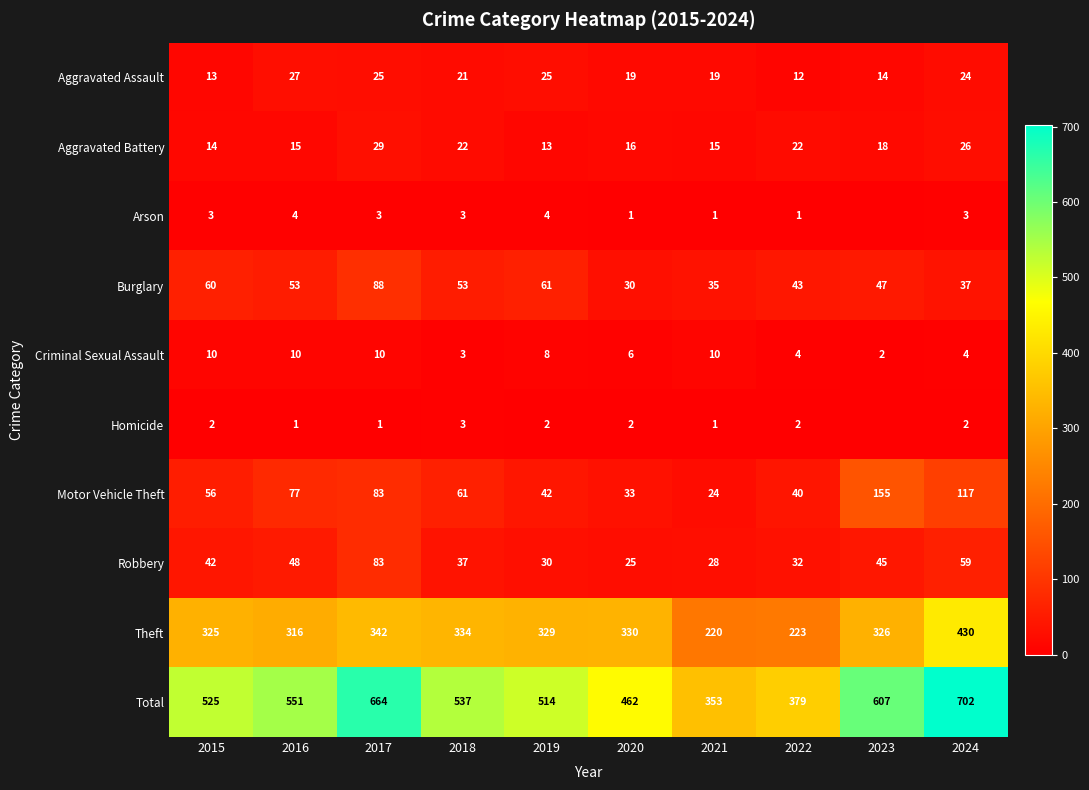

True or false: Homicide has a value of 3 at 2022.

False